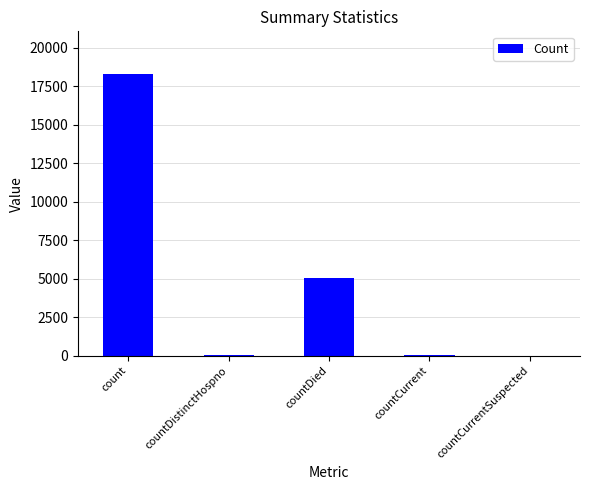

What is the sum of all values?

23458